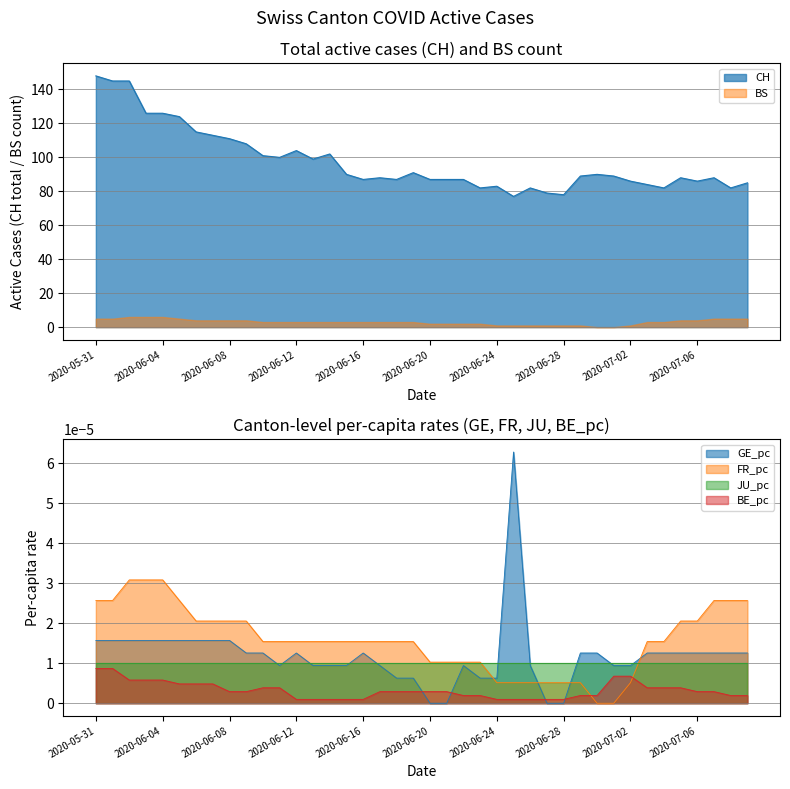

Which series changed the most between 2020-06-07 and 2020-07-04?

CH